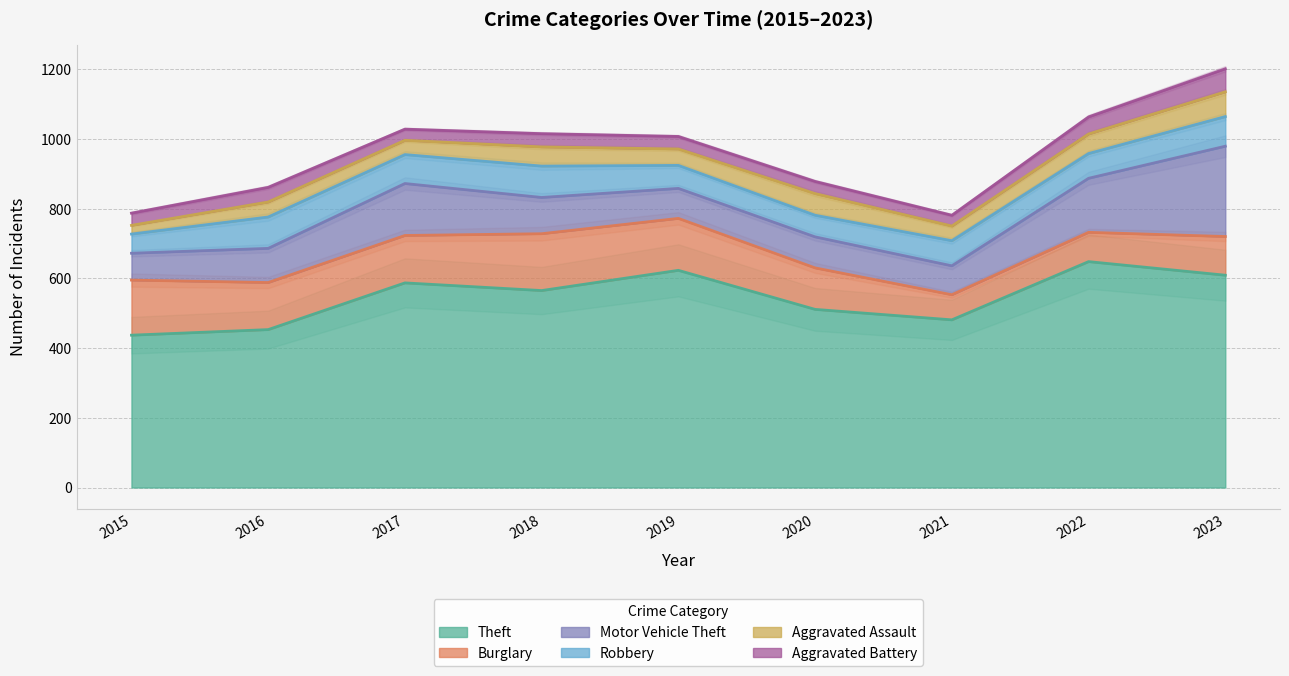

What is the minimum value for Robbery?

55